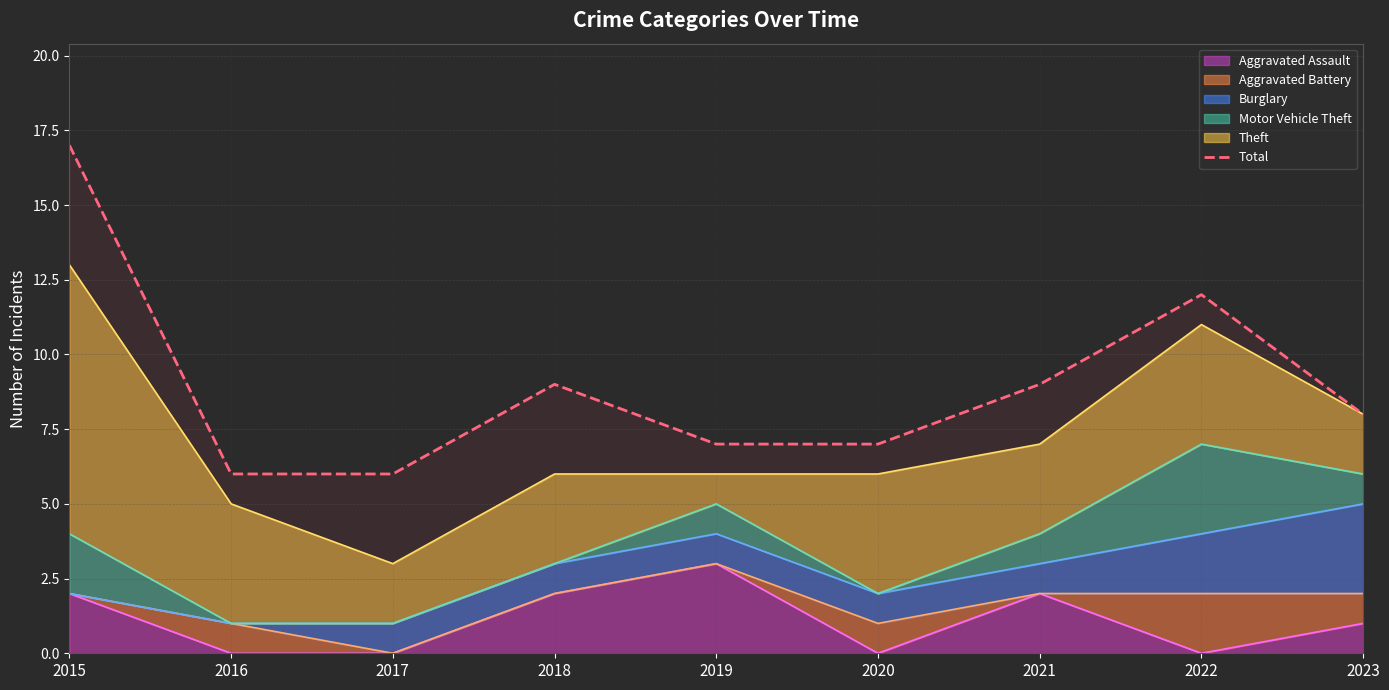

True or false: the data shows 6 at 2016.

True